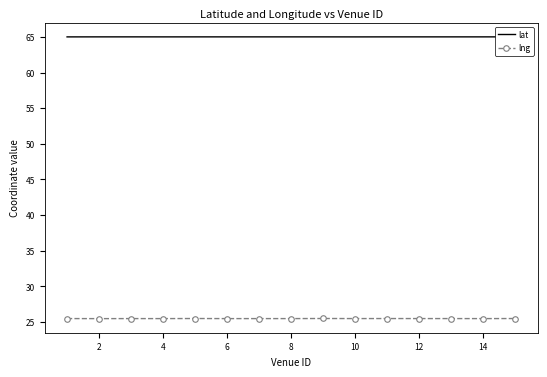

How many lat values are between 65 and 66?

15